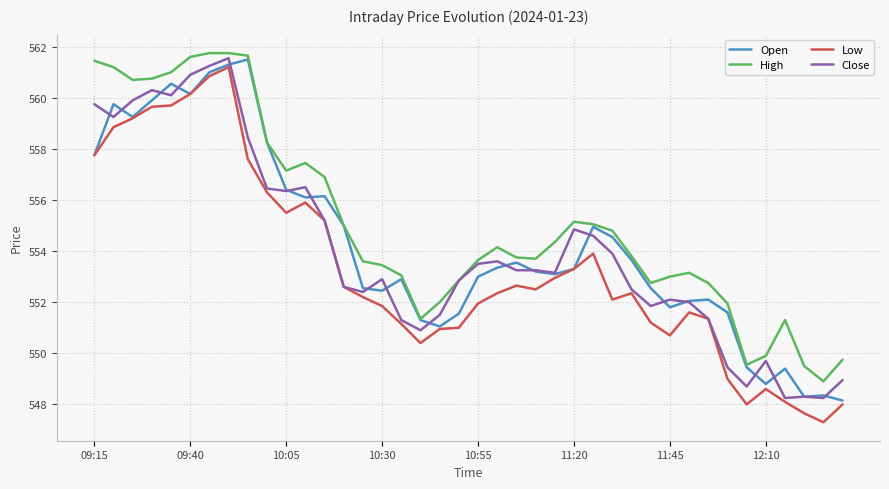

Which series has the largest total across all categories?

High